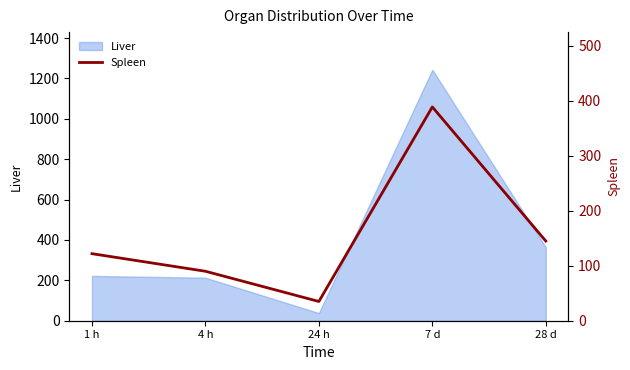

Which category has the highest value across all series?

7 d